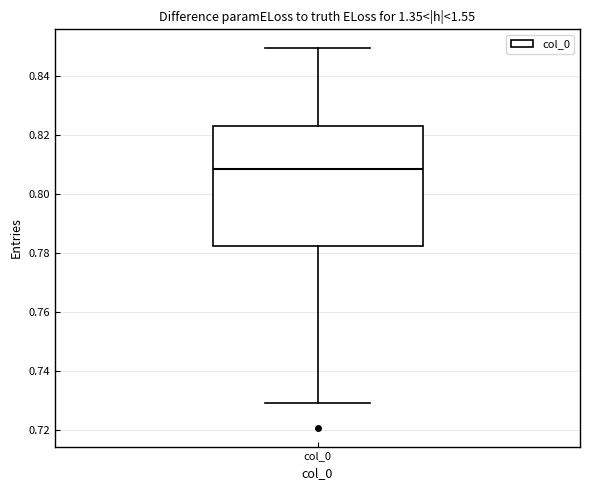

Read this box plot against the y-axis: the position of the median line, the range covered by the box, and the ends of both whiskers. The values are not printed on the chart, so give them approximately, as read against the axis.

median 0.808, box 0.782 to 0.822, whiskers 0.730 to 0.850